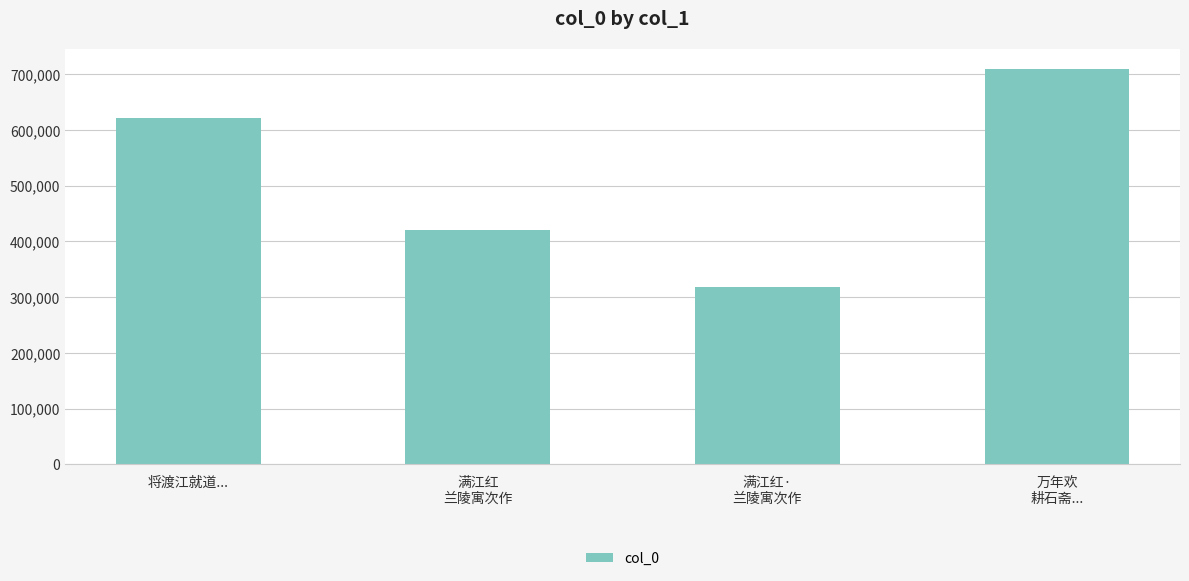

Which label corresponds to the largest value in the chart?

万年欢
耕石斋...